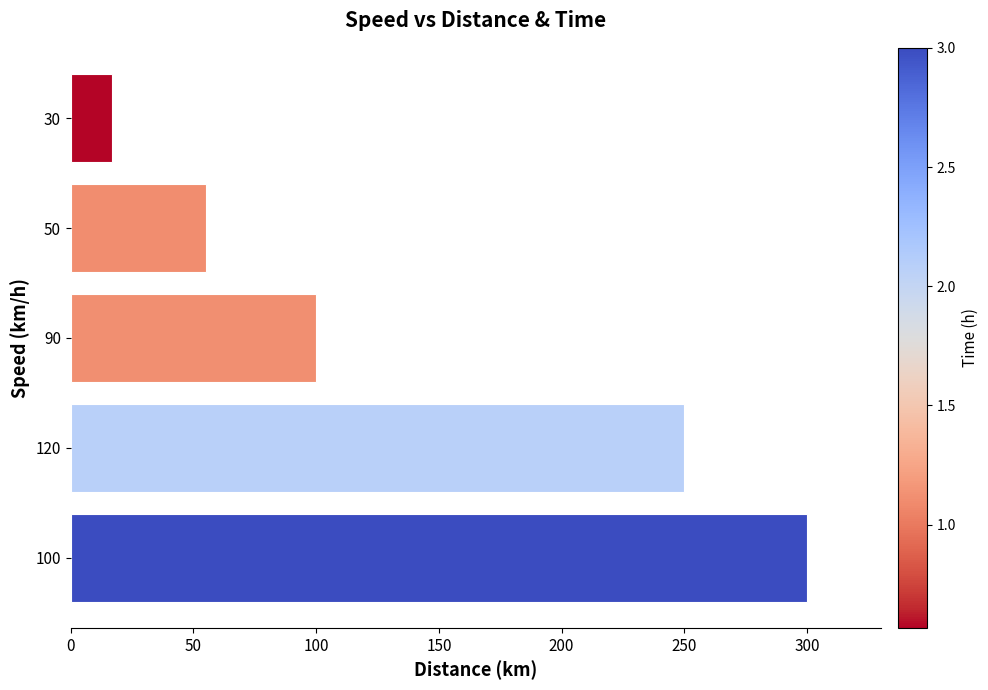

List the labels in order of value, smallest first.

30, 50, 90, 120, 100